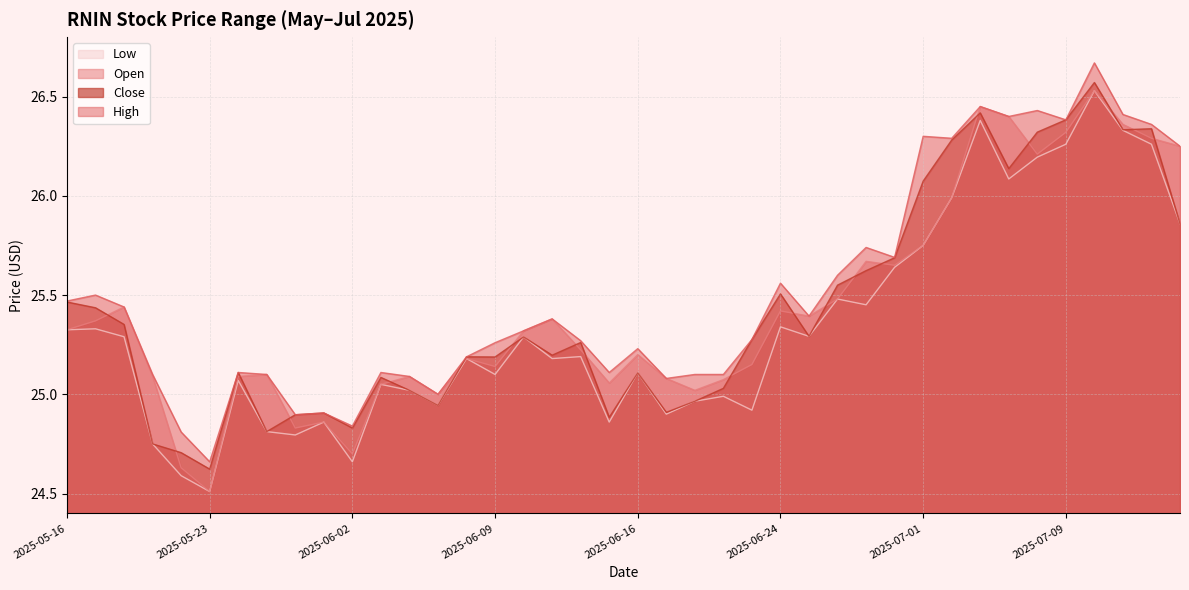

The Close series shows 45.1 at 2025-06-26. True or false?

False